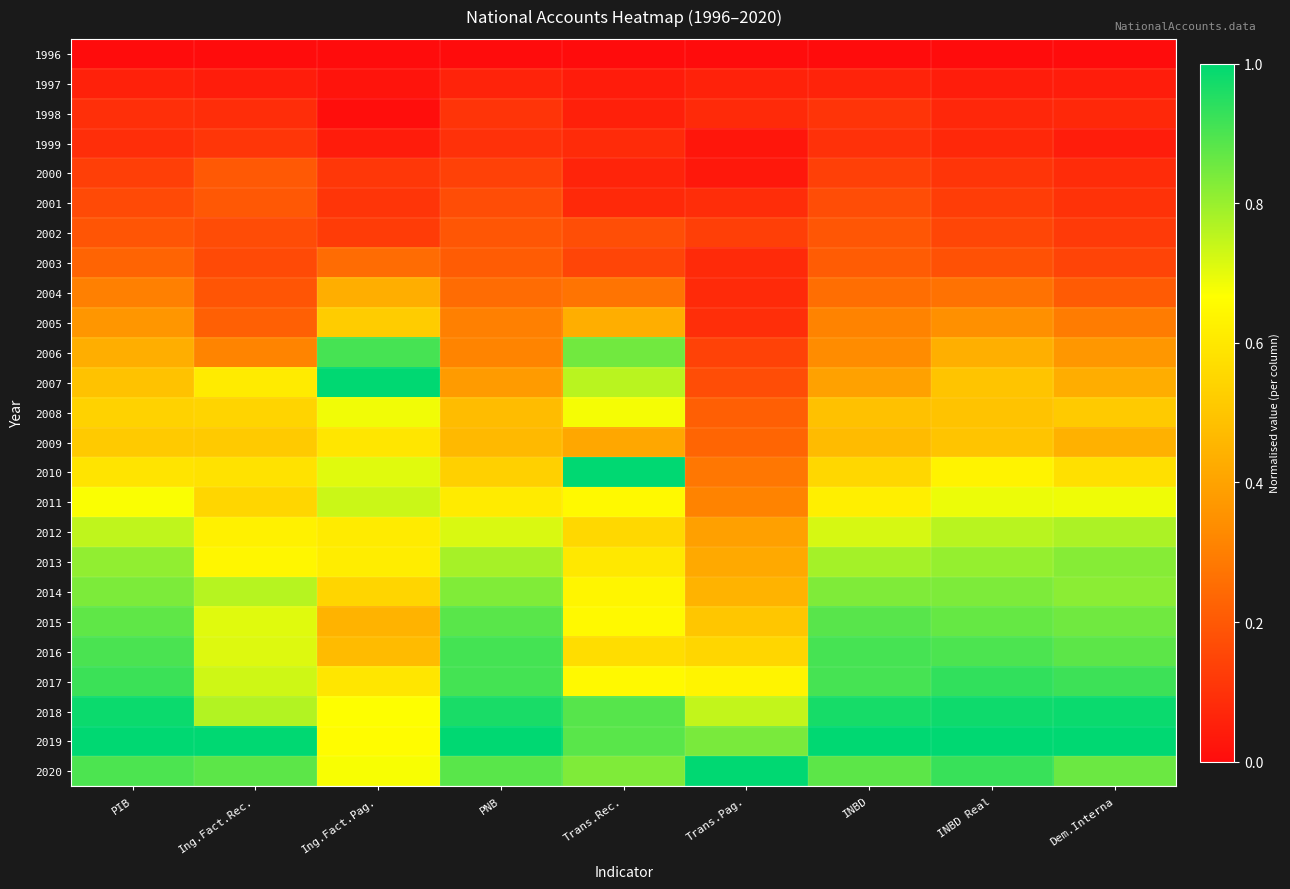

What is the total value across all series at PIB?

12.8